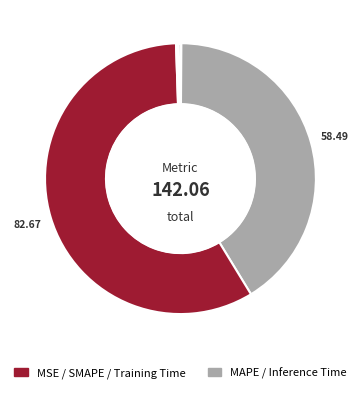

What is the majority slice?

SMAPE